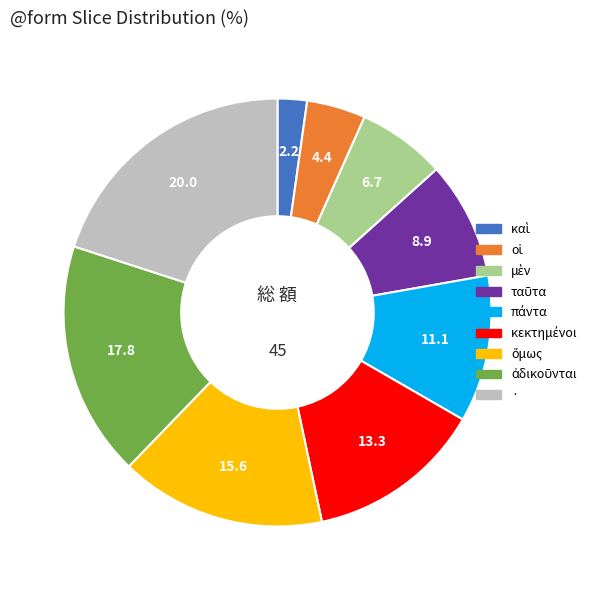

Does any single category account for the majority?

No